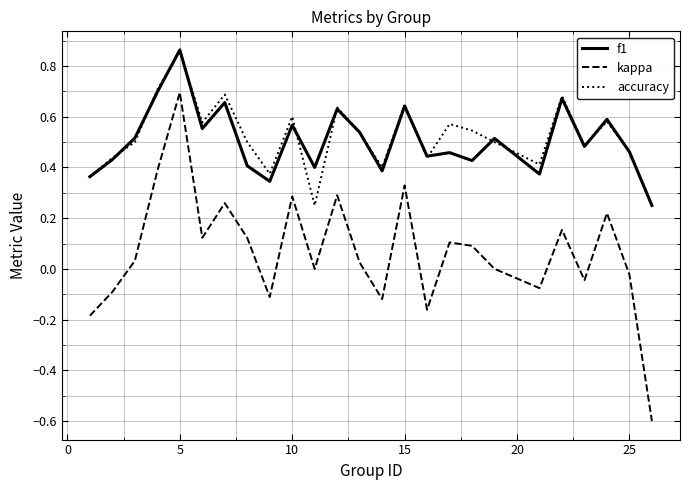

What is the minimum value shown in the chart?

-0.6